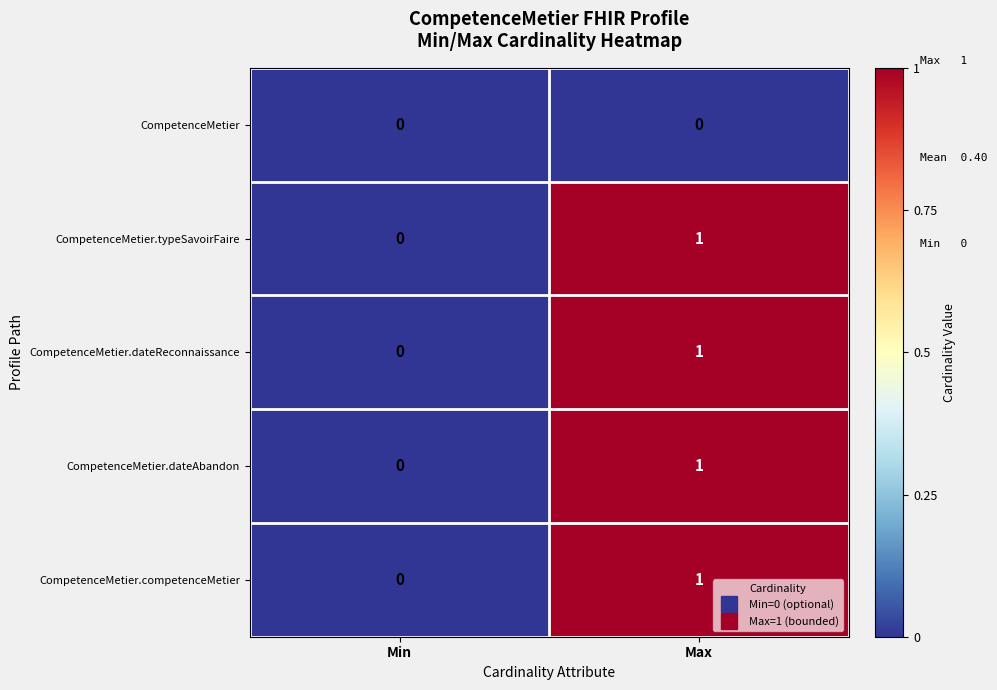

How many distinct data groups are displayed?

5